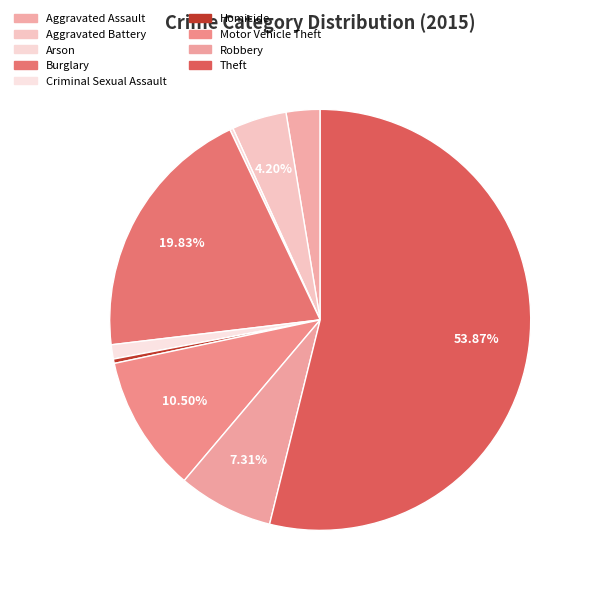

What is the majority slice?

Theft